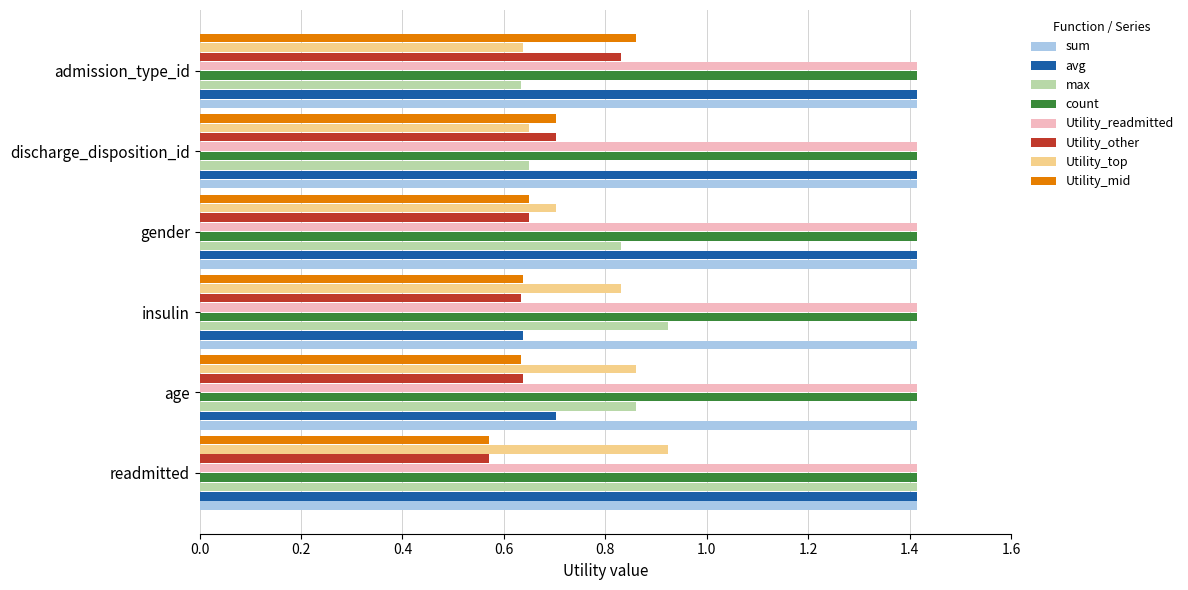

What is the total value across all series at admission_type_id?

8.6